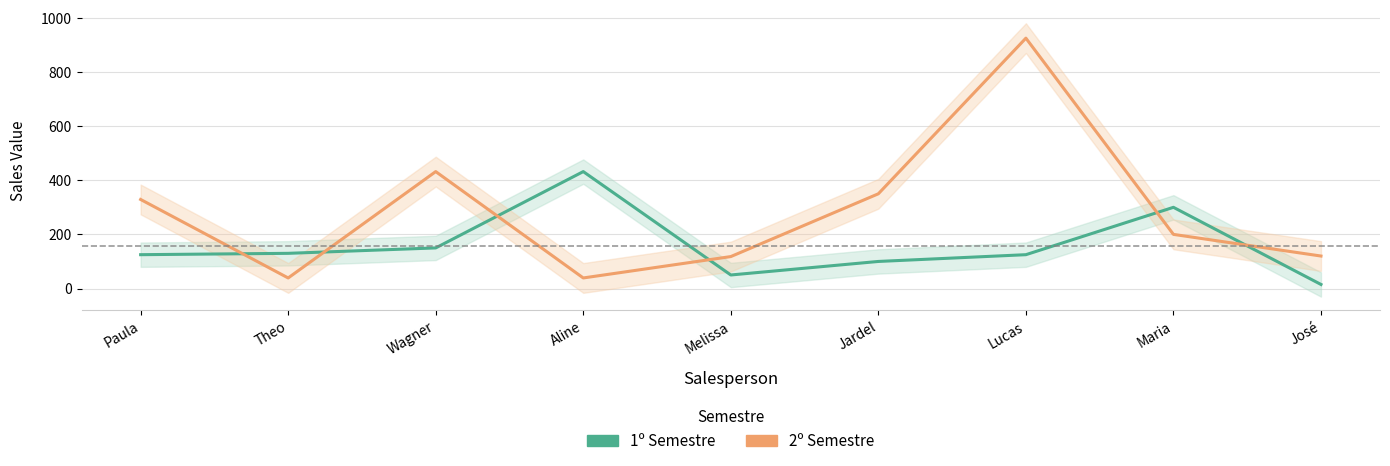

What is the label of the 2nd point from the left?

Theo